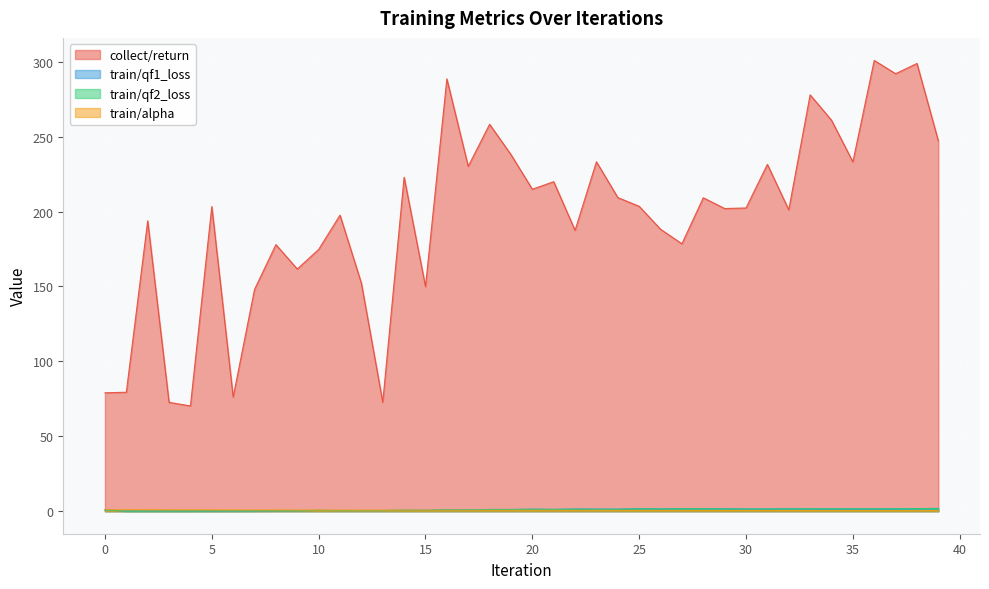

What is the difference between the second highest and minimum values in the collect/return series?

228.6